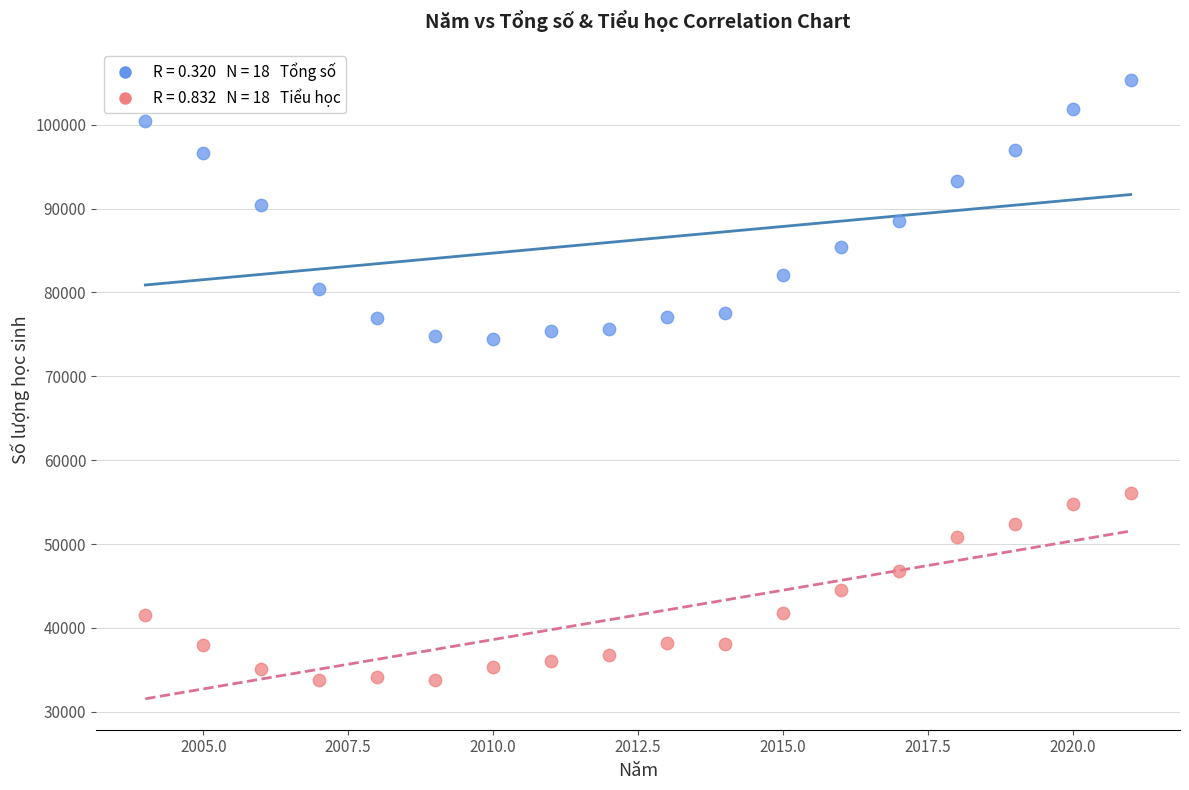

Across all data points, what is the range of X values (max minus min)?

17